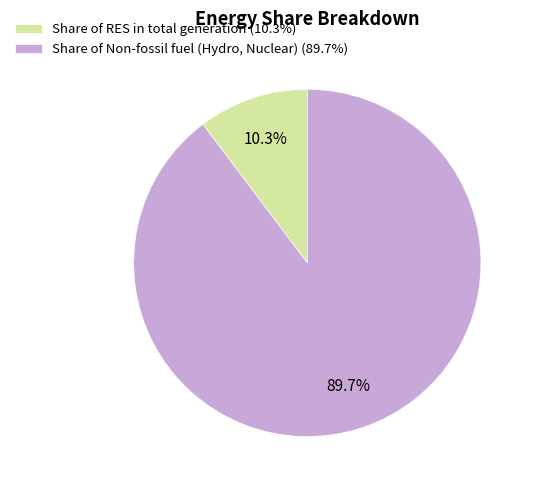

What percentage do Share of RES in total generation and Share of Non-fossil fuel (Hydro, Nuclear) together represent?

100.0%